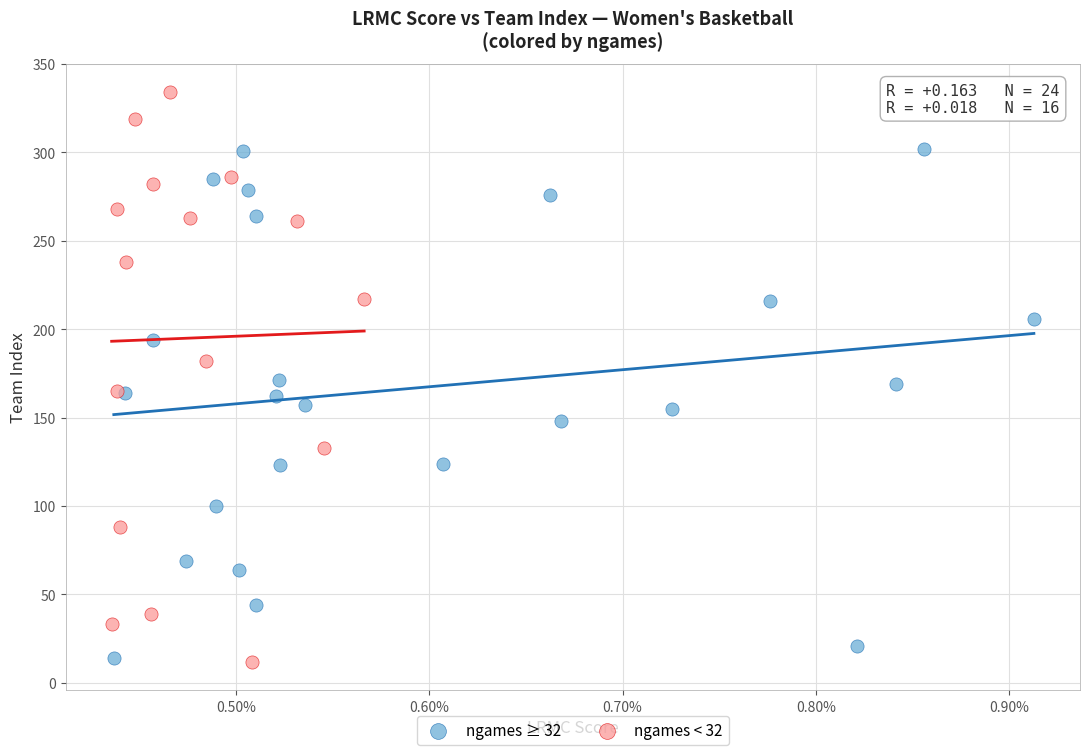

What are all the series names shown in the legend?

ngames ≥ 32, ngames < 32